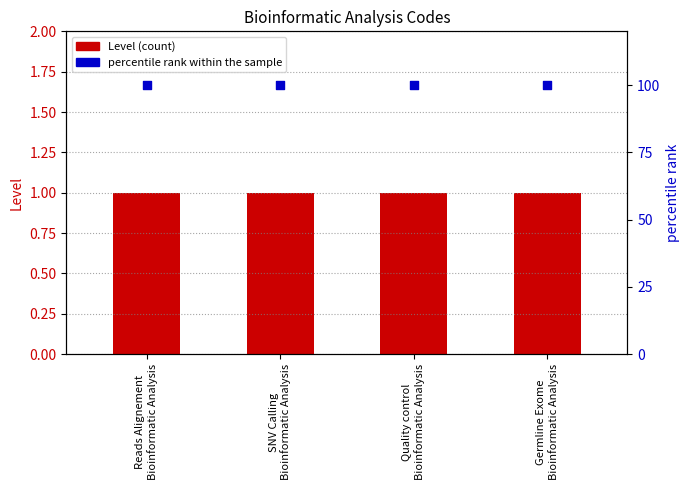

At which category is the sum across all series the highest?

Reads Alignement
Bioinformatic Analysis